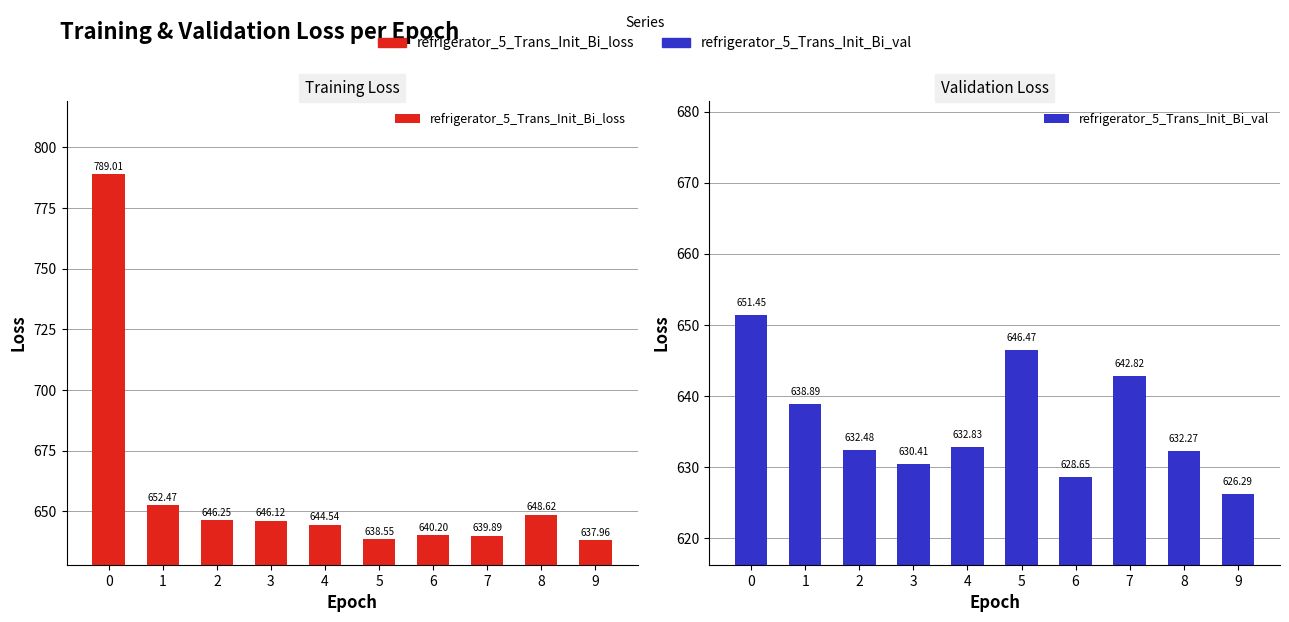

List the labels in order of refrigerator_5_Trans_Init_Bi_loss value, smallest first.

9, 5, 7, 6, 4, 3, 2, 8, 1, 0